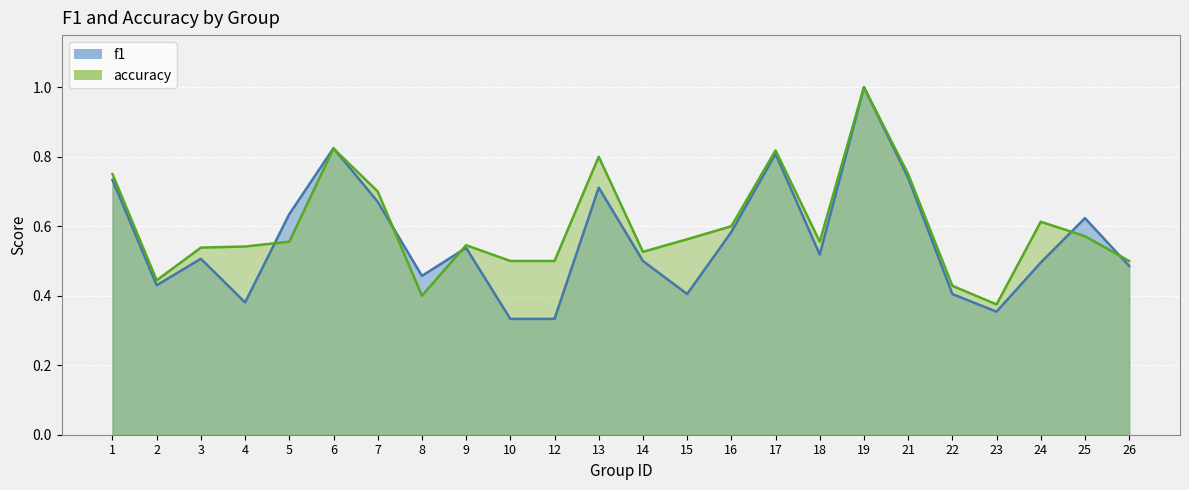

The accuracy series shows 0.6 at 15. True or false?

True